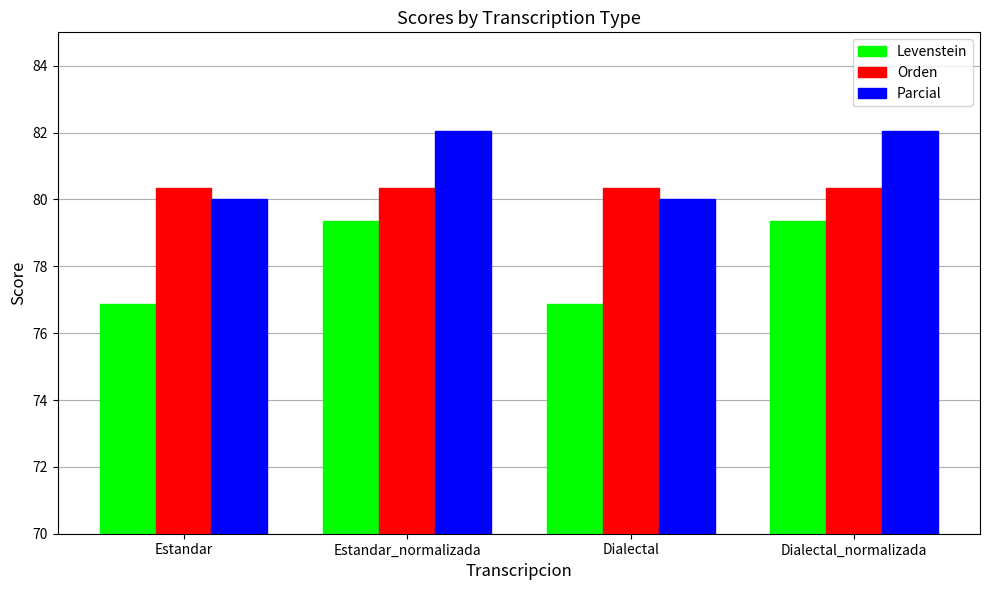

List the series in order of their peak value, lowest first.

Levenstein, Orden, Parcial